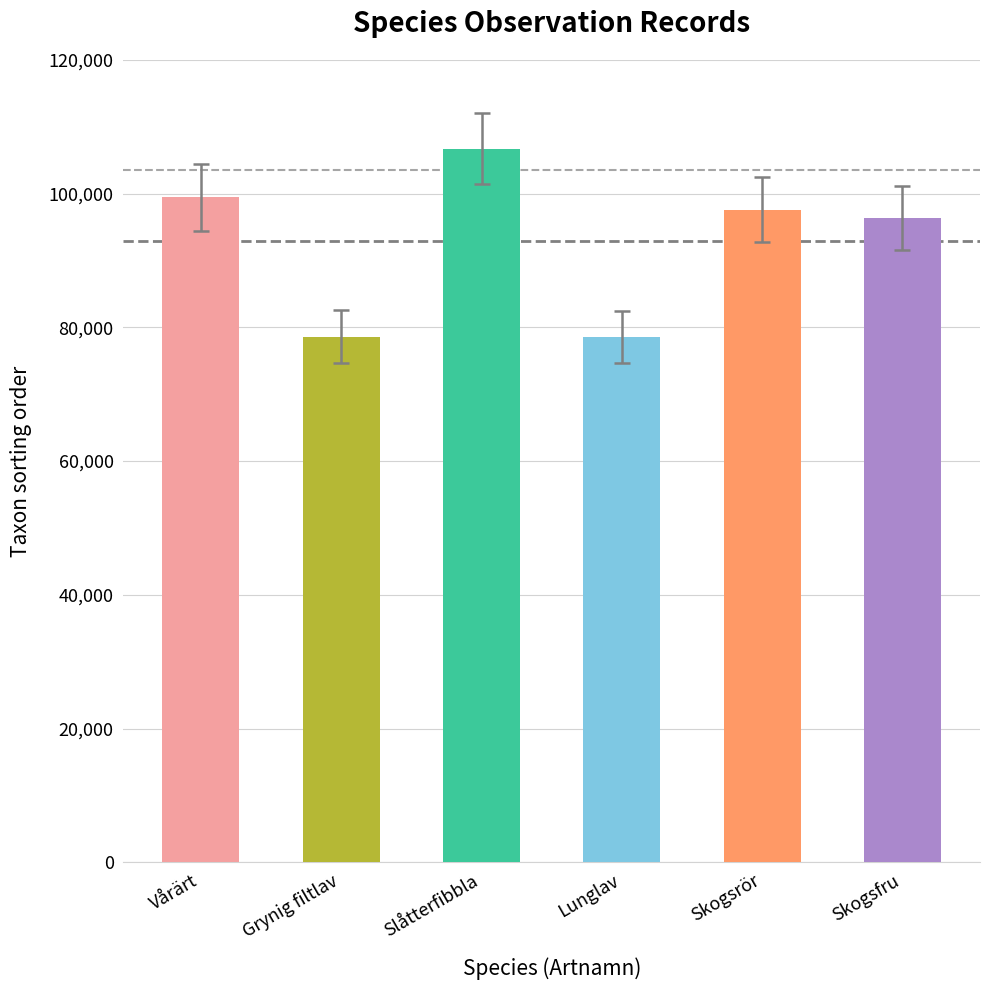

What is the difference between the values at Grynig filtlav and Lunglav?

45